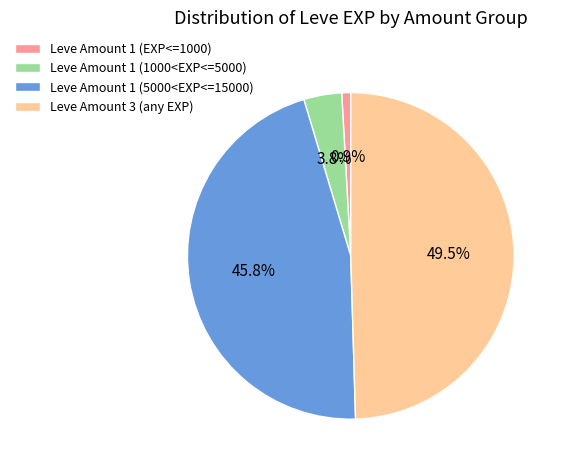

Which slice is the smallest?

Leve Amount 1 (EXP<=1000)